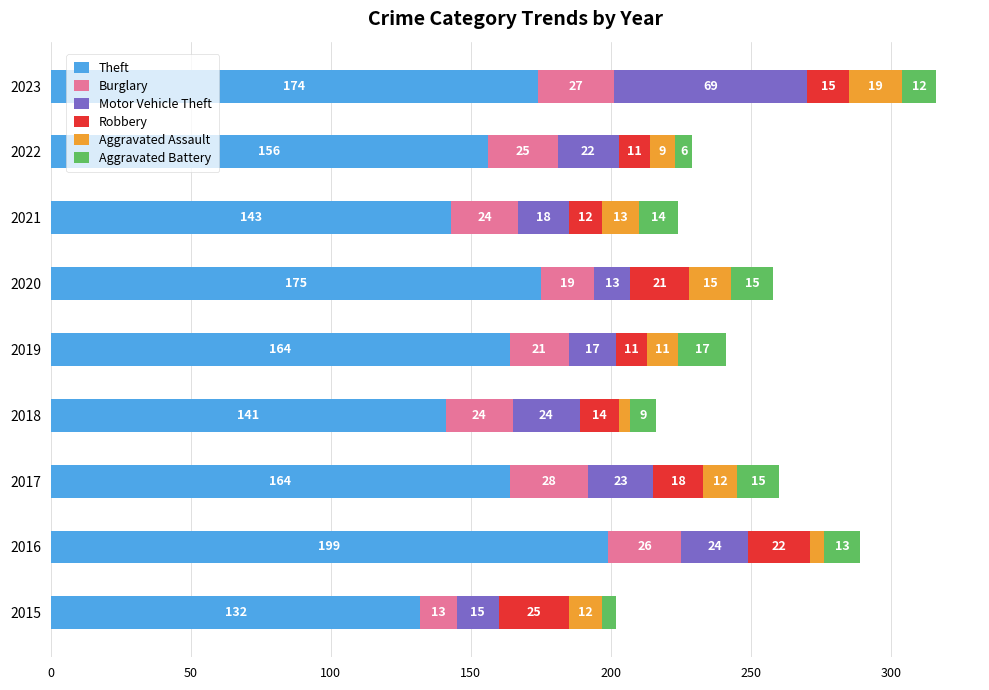

At which category is the sum across all series the highest?

2023